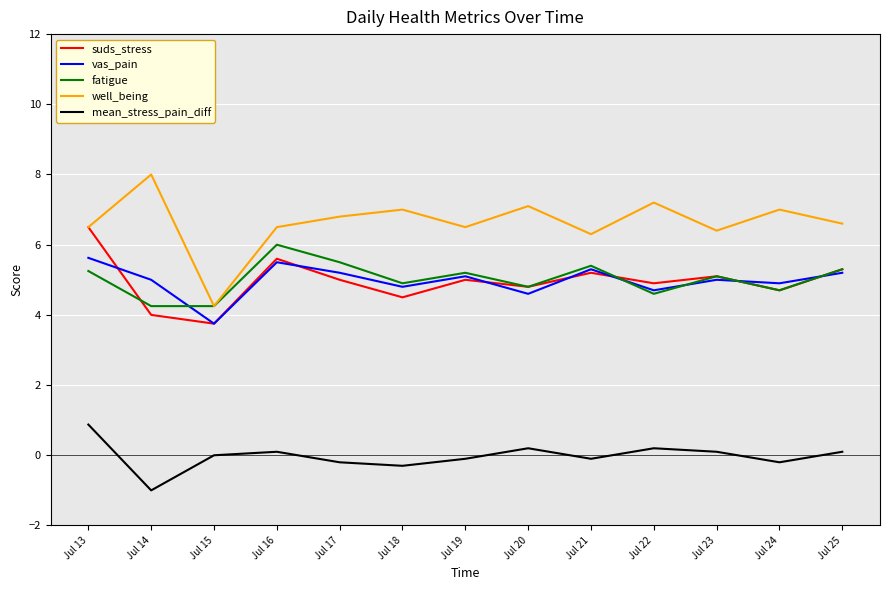

Is the value of vas_pain at Jul 14 greater than the value of mean_stress_pain_diff at Jul 23?

Yes